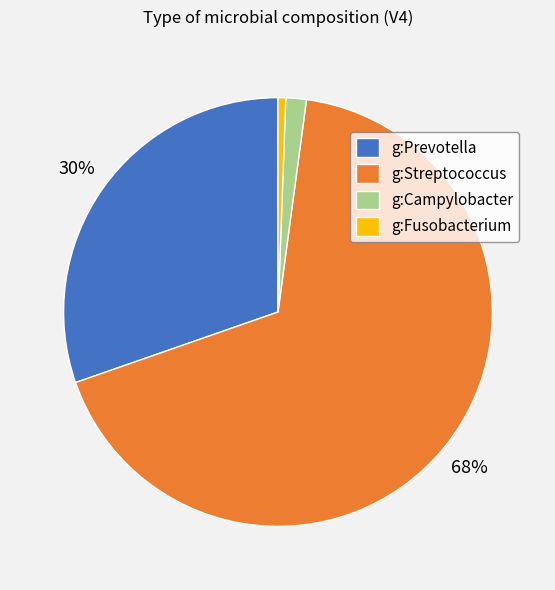

Which slice represents more than half of the pie?

g:Streptococcus